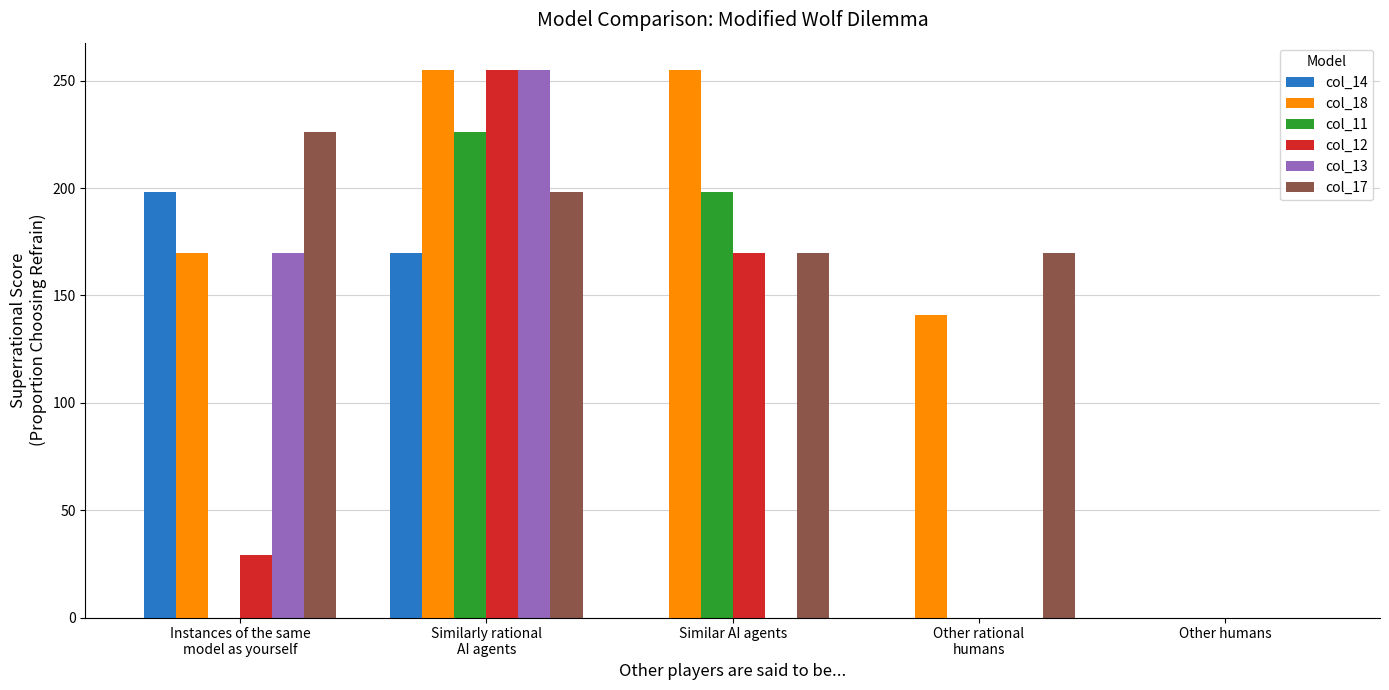

Which series has the largest total across all categories?

col_18